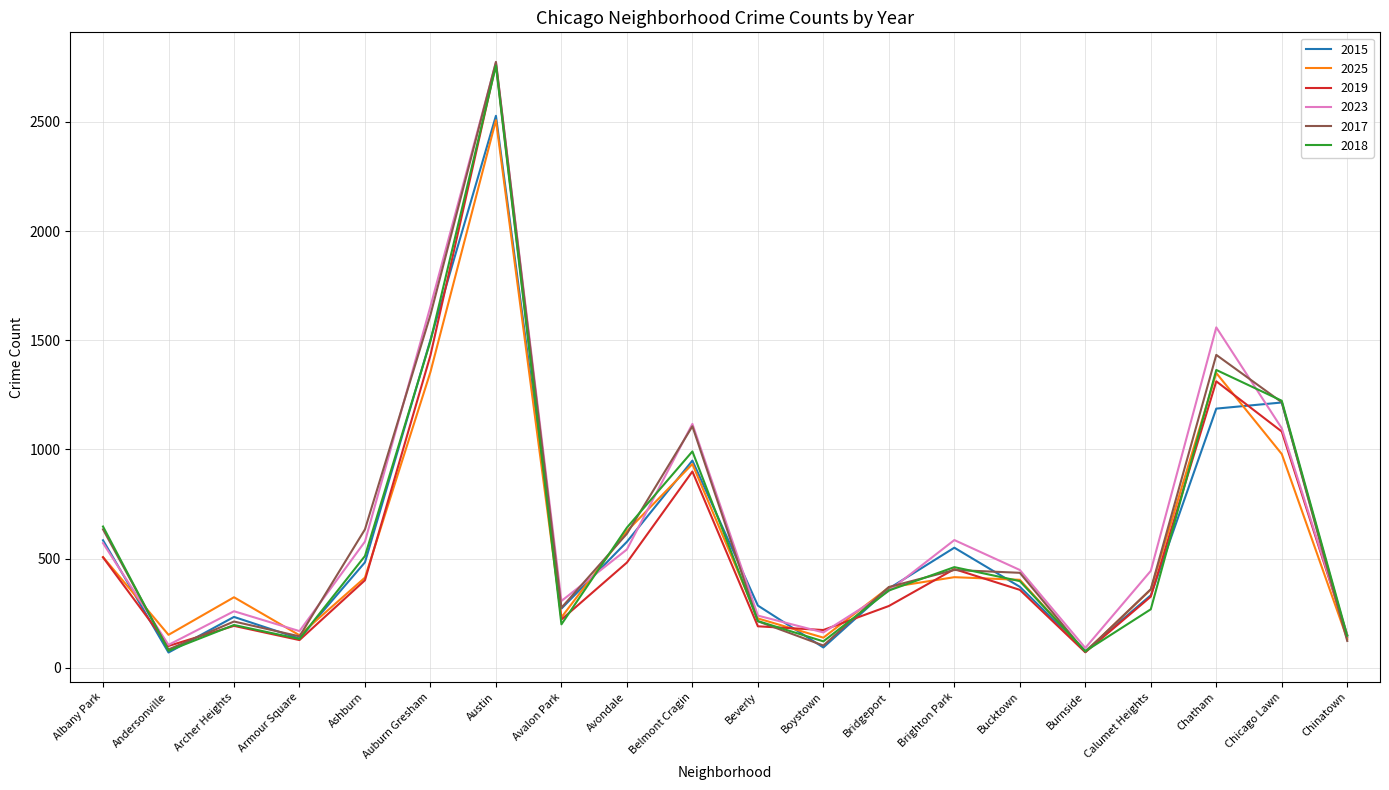

At which category is the sum across all series the highest?

Austin